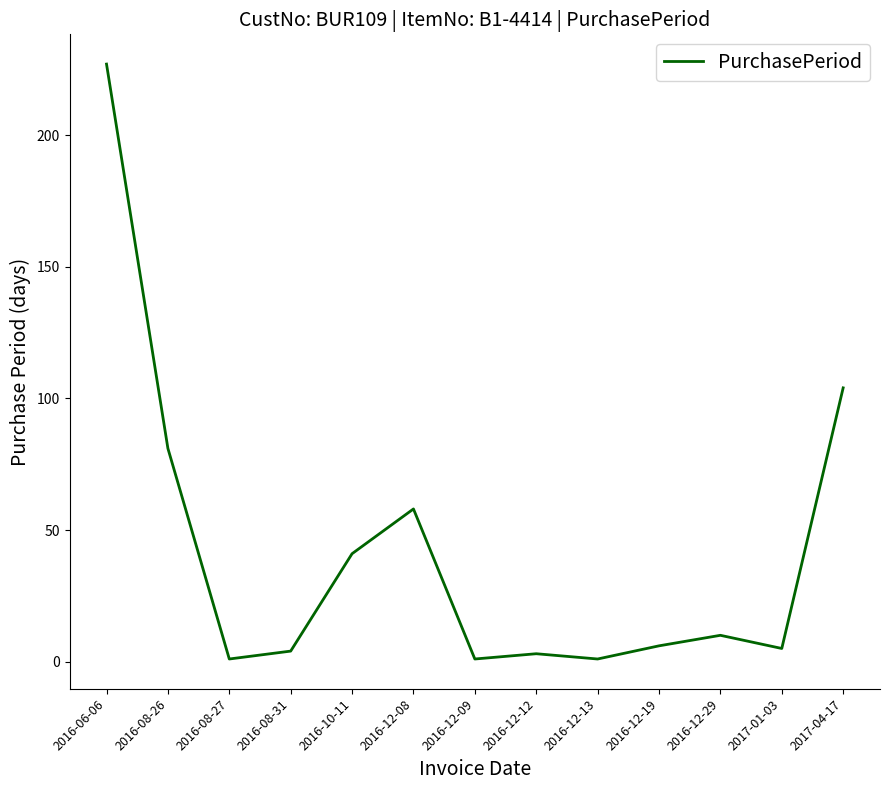

What is the difference between the maximum and minimum values?

226